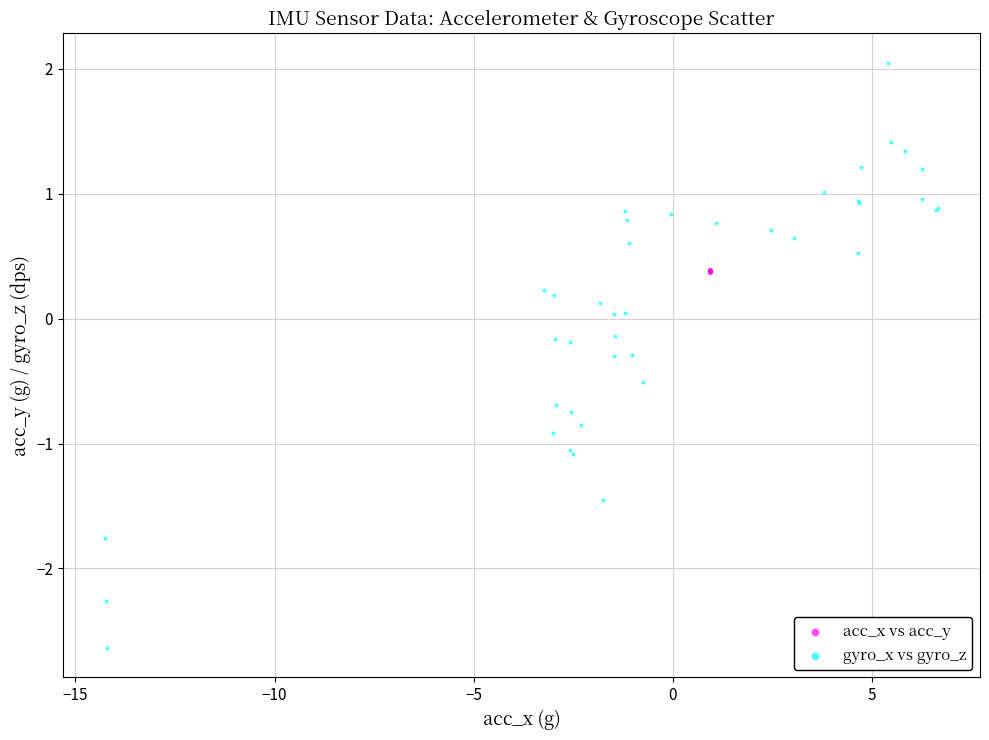

Which series reaches the maximum Y coordinate?

gyro_x vs gyro_z